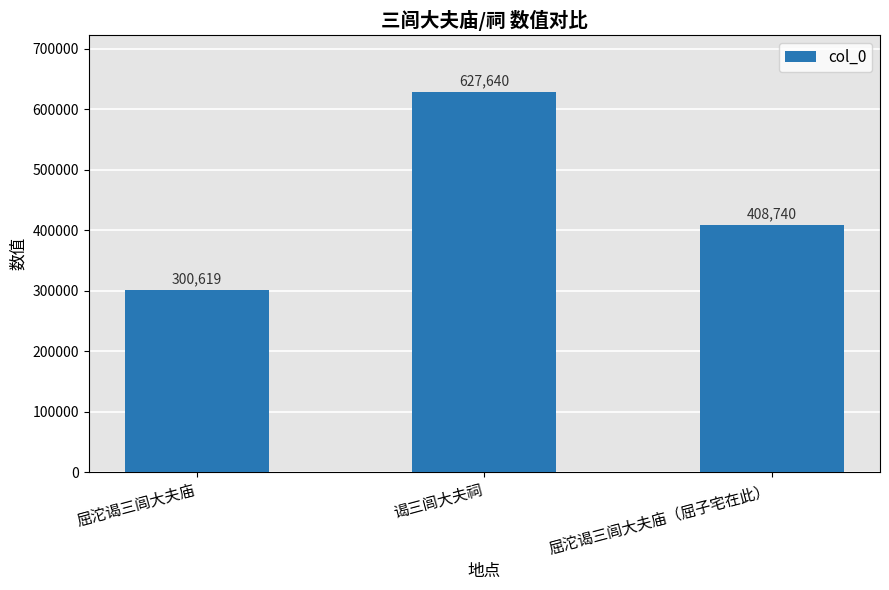

What is the difference between the maximum and minimum values?

327021